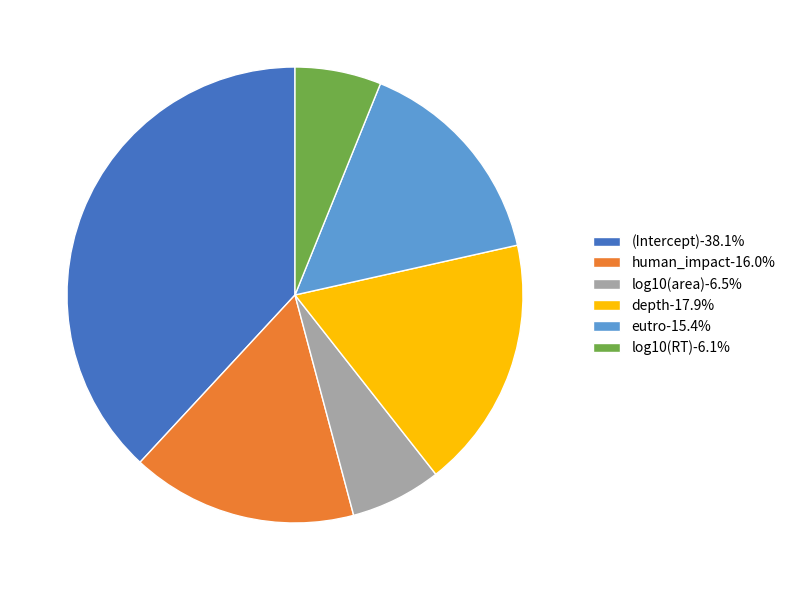

The eutro slice represents 15% of the pie. True or false?

True